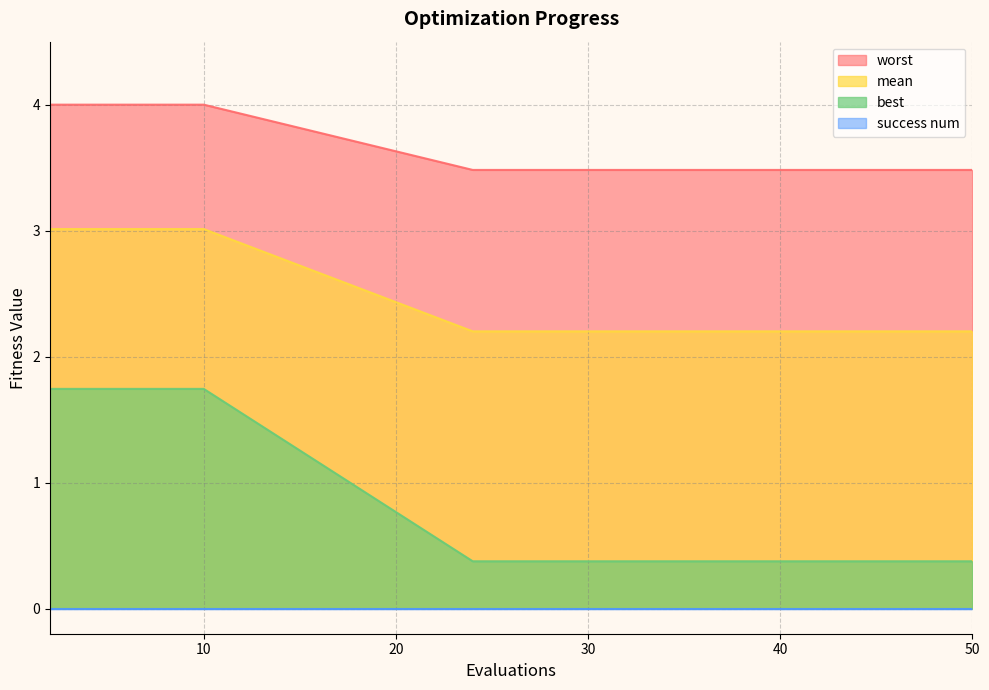

Rank the categories by mean value from lowest to highest.

24, 26, 28, 30, 32, 34, 36, 38, 39, 41, 42, 44, 46, 48, 50, 2, 4, 6, 8, 10